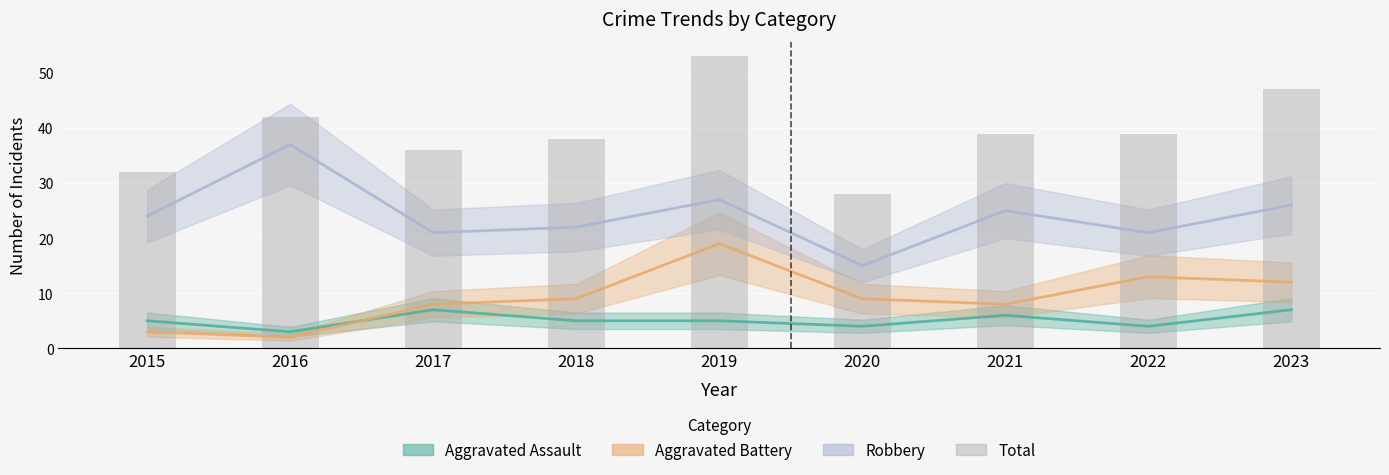

Reading left to right, list all the values displayed in this chart.

2015=32	2016=42	2017=36	2018=38	2019=53	2020=28	2021=39	2022=39	2023=47